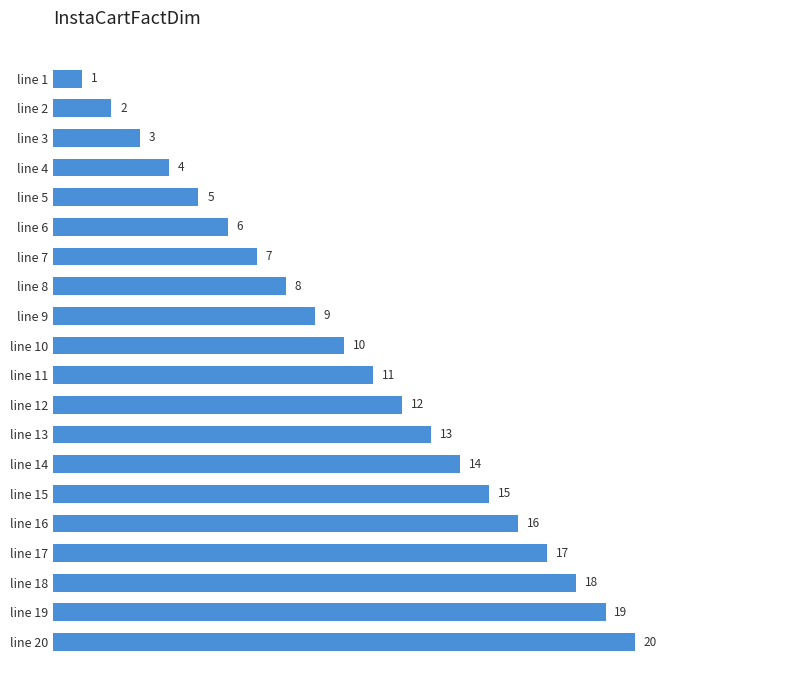

List the labels in order of value, smallest first.

line 1, line 2, line 3, line 4, line 5, line 6, line 7, line 8, line 9, line 10, line 11, line 12, line 13, line 14, line 15, line 16, line 17, line 18, line 19, line 20